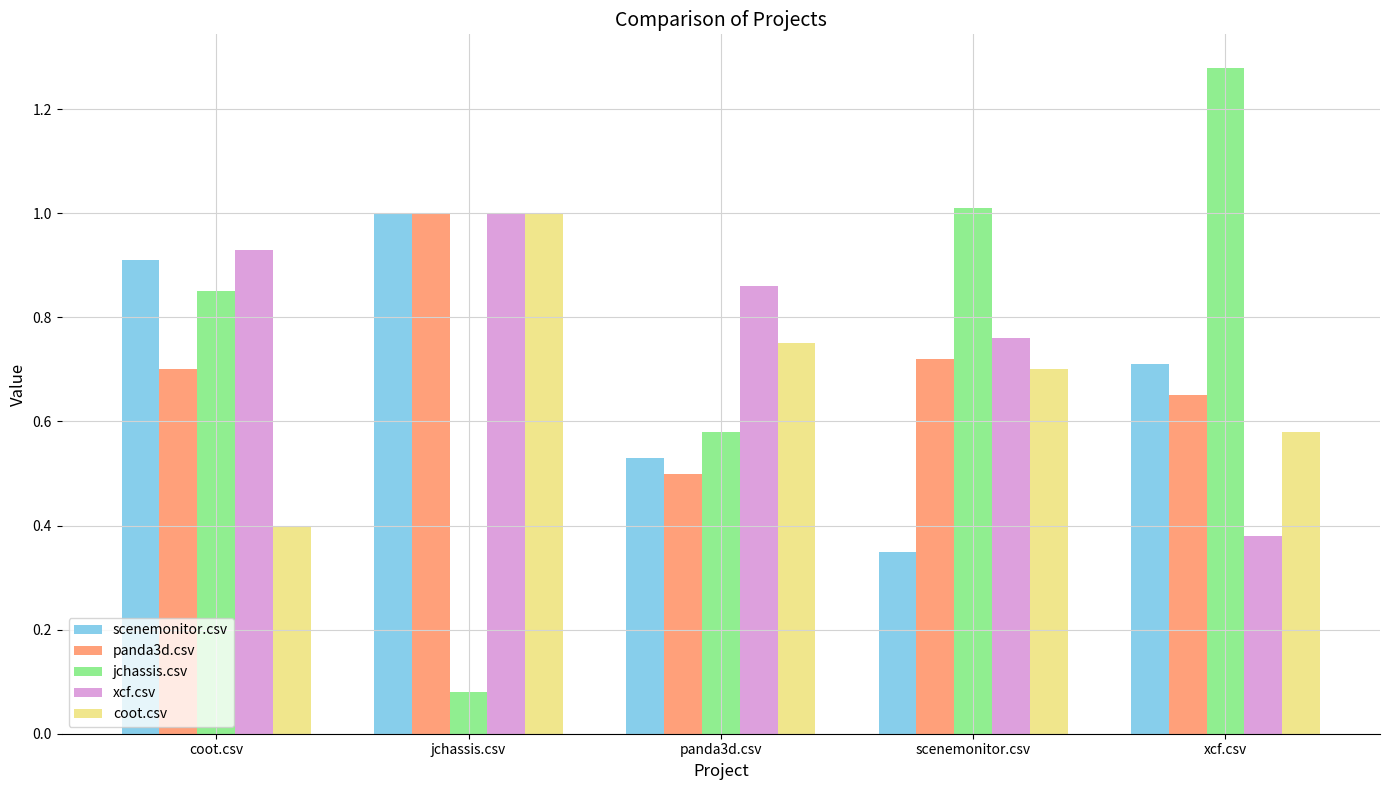

What is the maximum value for coot.csv?

1.0